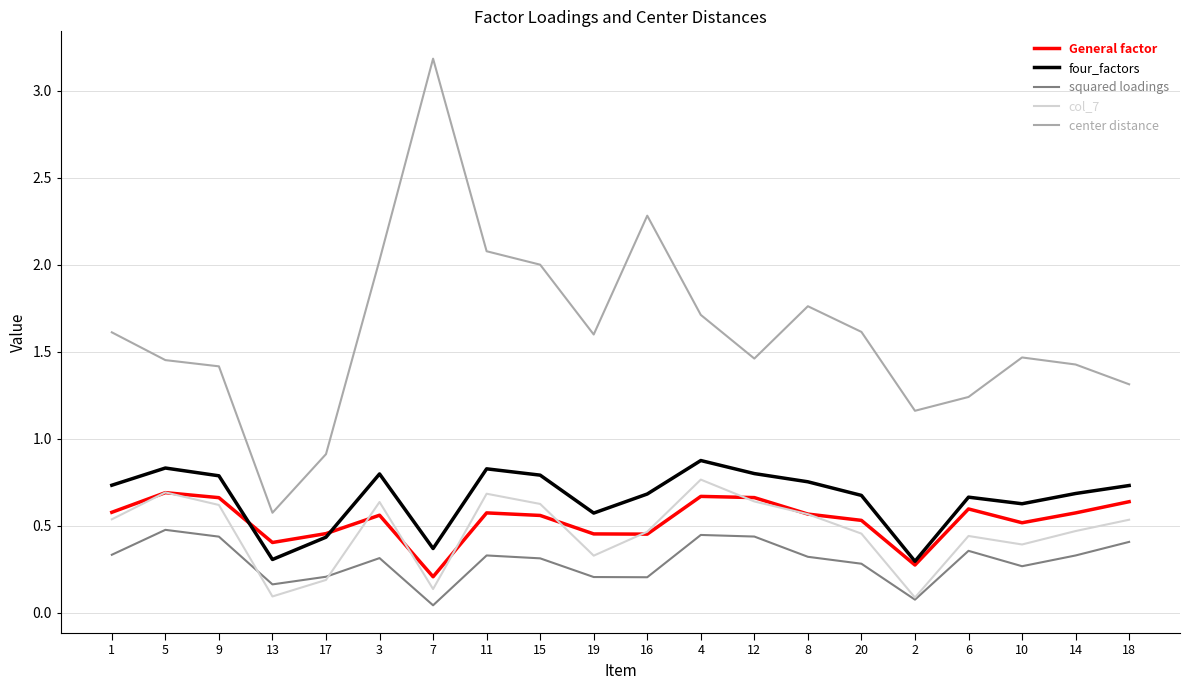

At how many categories does at least one series exceed 1?

18